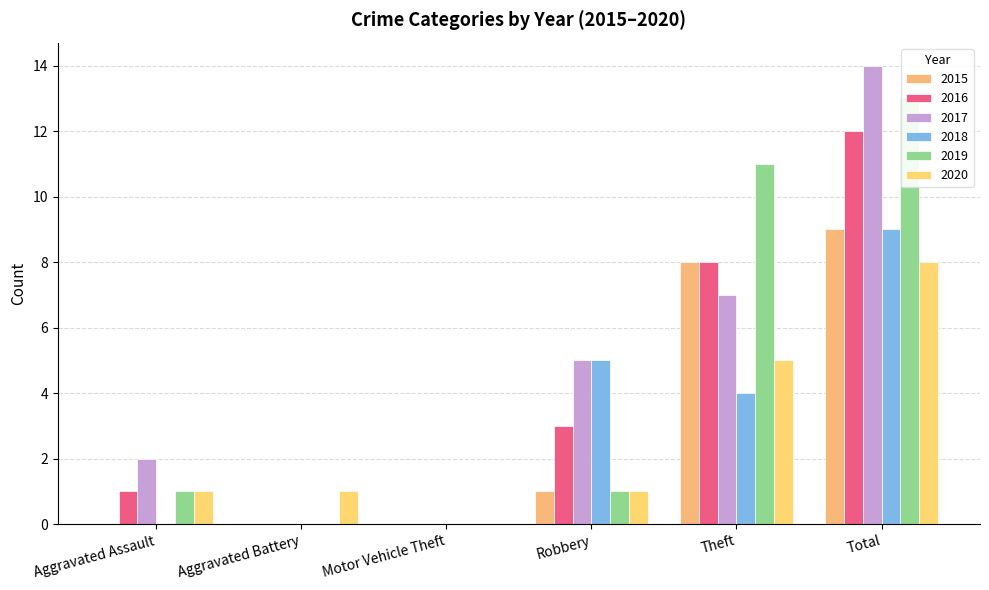

Rank the series at Motor Vehicle Theft from lowest to highest value.

2015, 2016, 2017, 2018, 2019, 2020